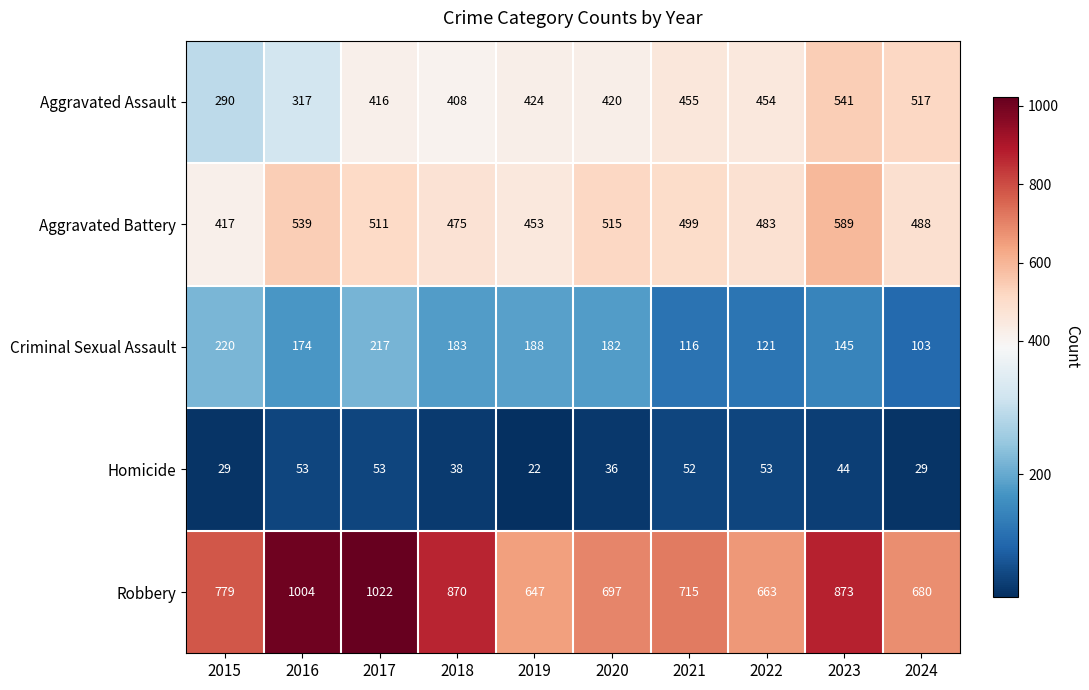

Where is Criminal Sexual Assault nearest to the value 161?

2016